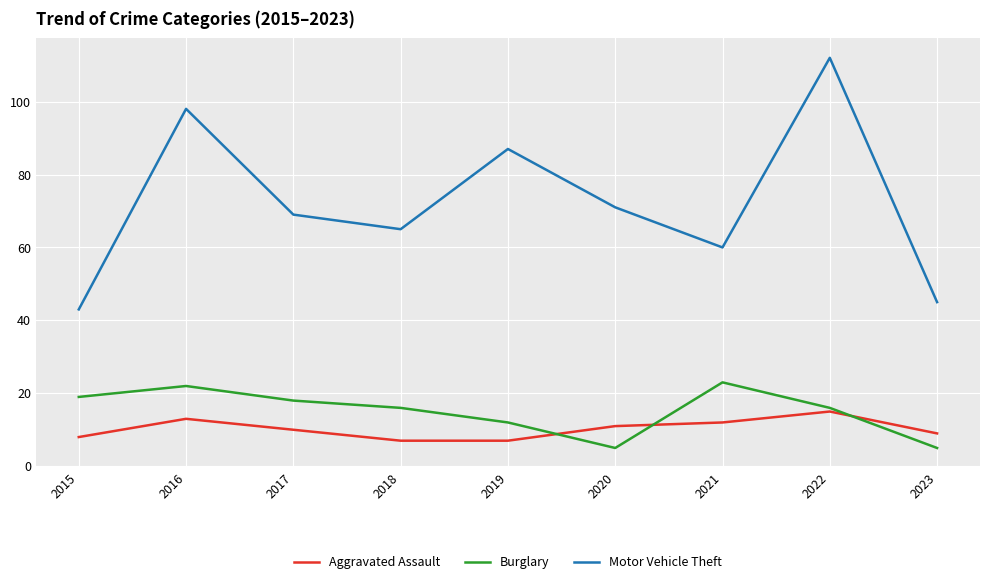

After their last crossing, which series has the higher values: Aggravated Assault or Burglary?

Aggravated Assault